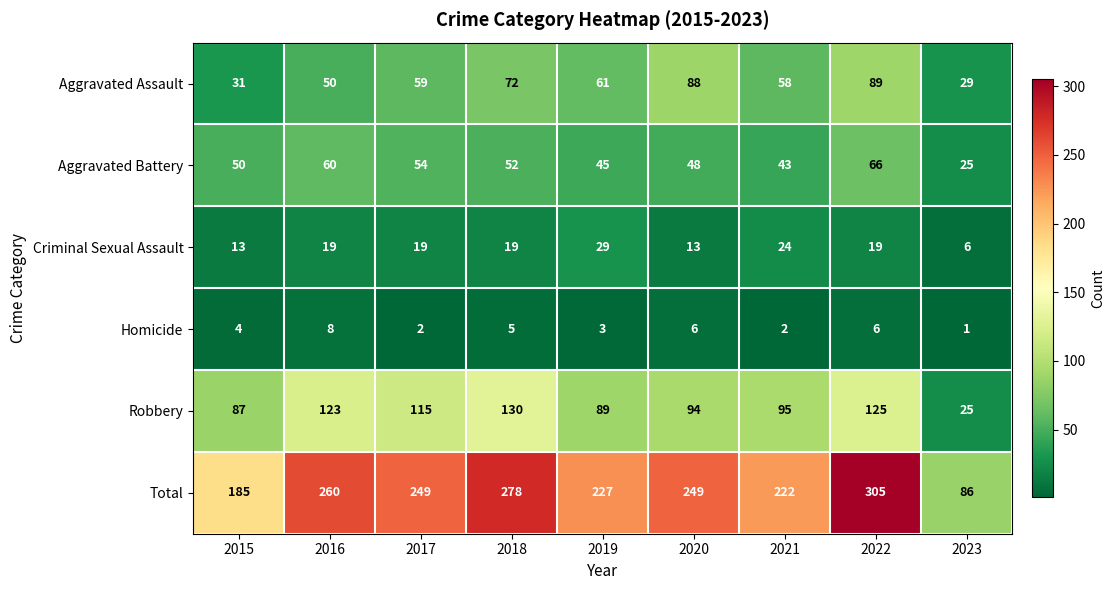

Which series has the largest range (max minus min)?

Total